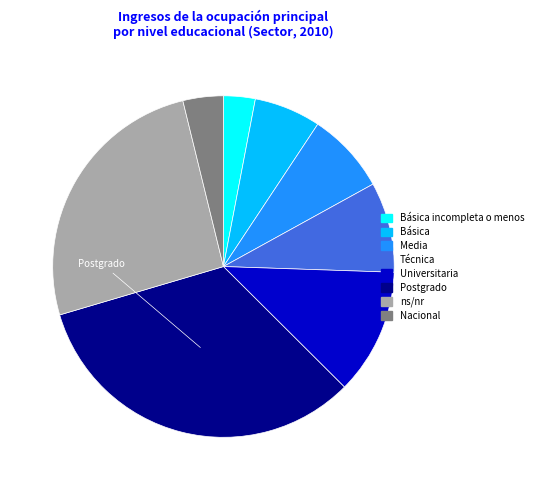

Is the sum of ns/nr and Media greater than half?

No